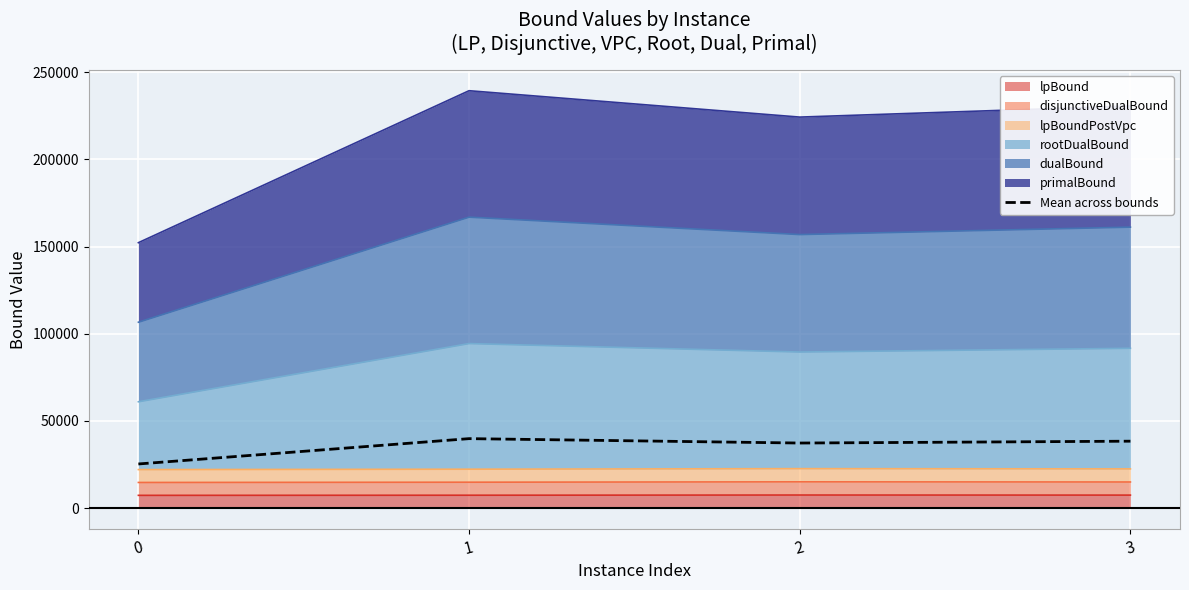

Is it true that the value at 0 is 43552.2?

False